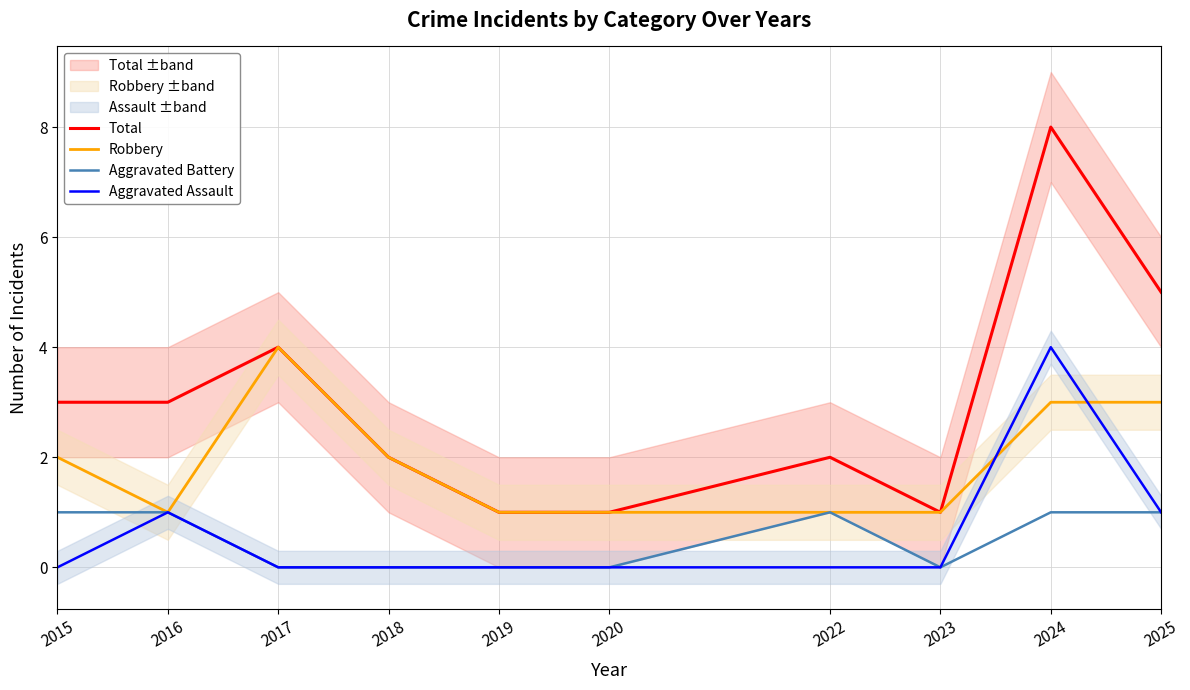

Between which two adjacent categories do Robbery and Aggravated Assault first intersect?

2023 and 2024